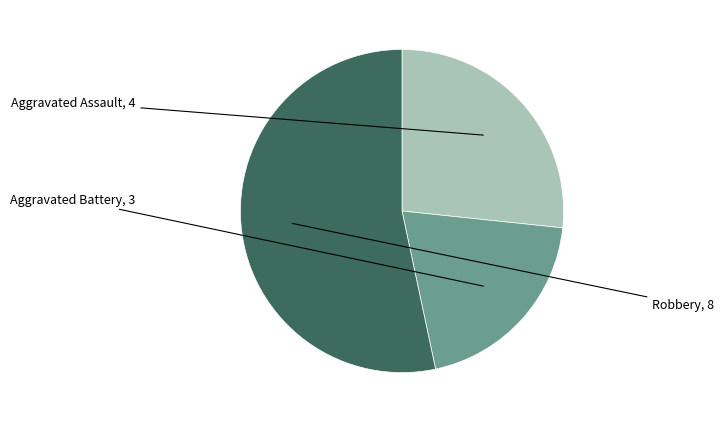

Count the number of slices in the pie.

3